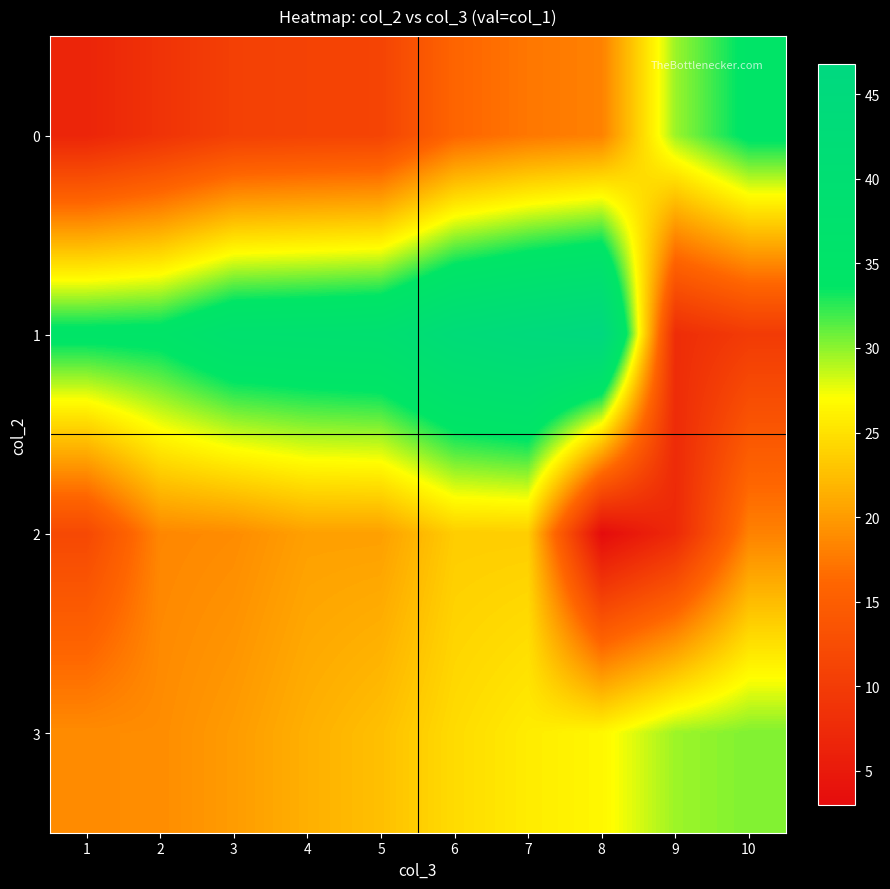

At how many categories does at least one series exceed 9?

10